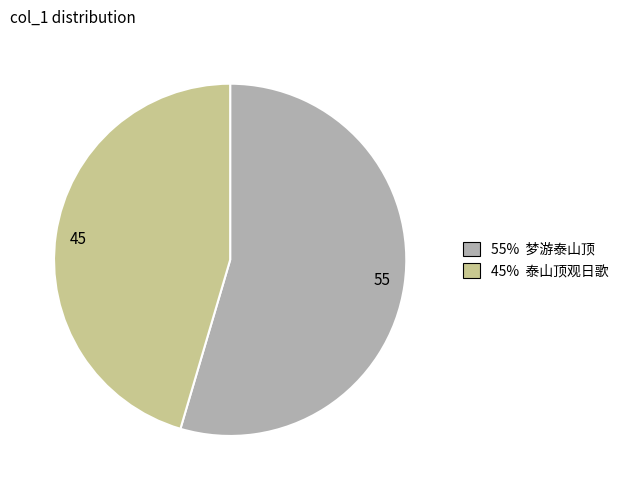

Which category has the smallest portion of the pie?

45